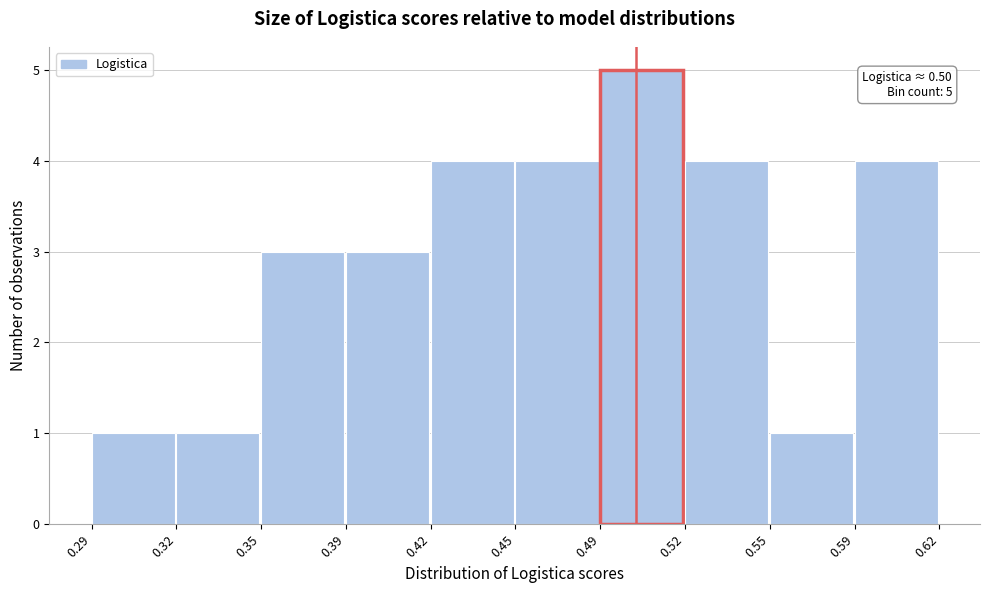

Reading left to right, transcribe all the data shown in this chart.

0.29=1	0.32=1	0.35=3	0.39=3	0.42=4	0.45=4	0.49=5	0.52=4	0.55=1	0.59=4